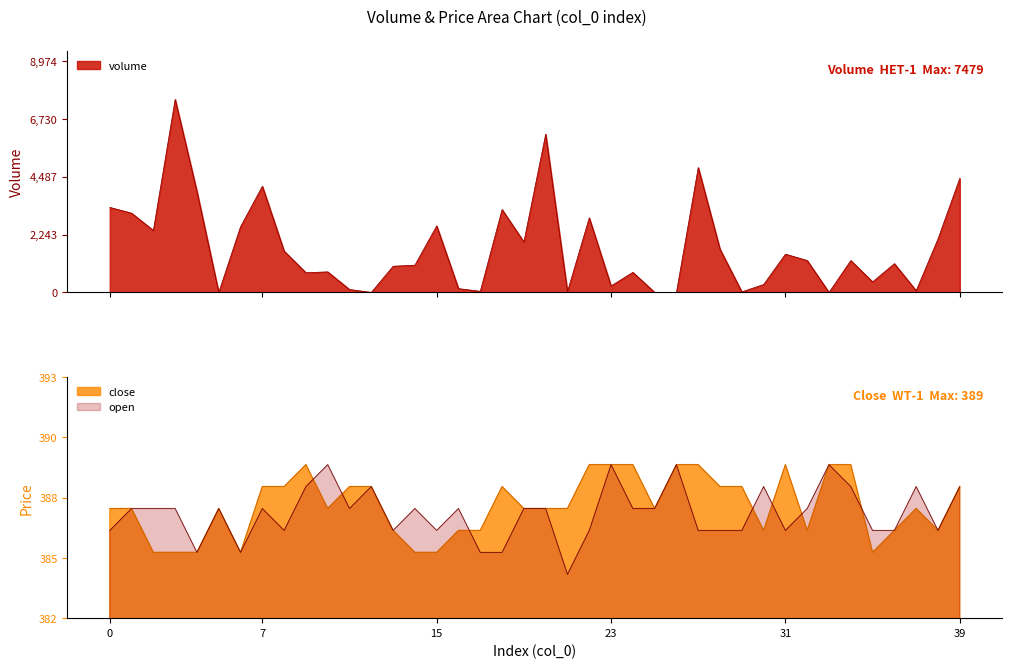

Reading left to right, extract all data points from this chart.

volume: 3293.7	3071.5	2400.8	7478.7	3908.9	1.2	2547.3	4113.8	1601.8	763.6	797.0	113.7	1.8	1014.6	1057.1	2578.0	147.1	44.4	3210.4	1955.7	6131.6	31.0	2890.1	252.1	778.4	2.8	1.0	4838.9	1673.1	23.4	306.3	1483.5	1235.3	1.0	1234.6	408.6	1114.9	65.9	2072.4	4421.9
close: 387.0	387.0	385.0	385.0	385.0	387.0	385.0	388.0	388.0	389.0	387.0	388.0	388.0	386.0	385.0	385.0	386.0	386.0	388.0	387.0	387.0	387.0	389.0	389.0	389.0	387.0	389.0	389.0	388.0	388.0	386.0	389.0	386.0	389.0	389.0	385.0	386.0	387.0	386.0	388.0
open: 386.0	387.0	387.0	387.0	385.0	387.0	385.0	387.0	386.0	388.0	389.0	387.0	388.0	386.0	387.0	386.0	387.0	385.0	385.0	387.0	387.0	384.0	386.0	389.0	387.0	387.0	389.0	386.0	386.0	386.0	388.0	386.0	387.0	389.0	388.0	386.0	386.0	388.0	386.0	388.0